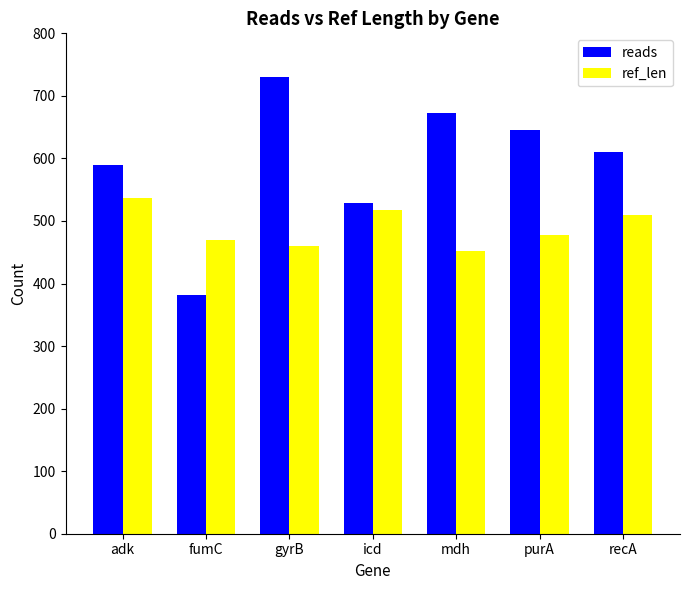

Is it true that reads equals 1063 at mdh?

False